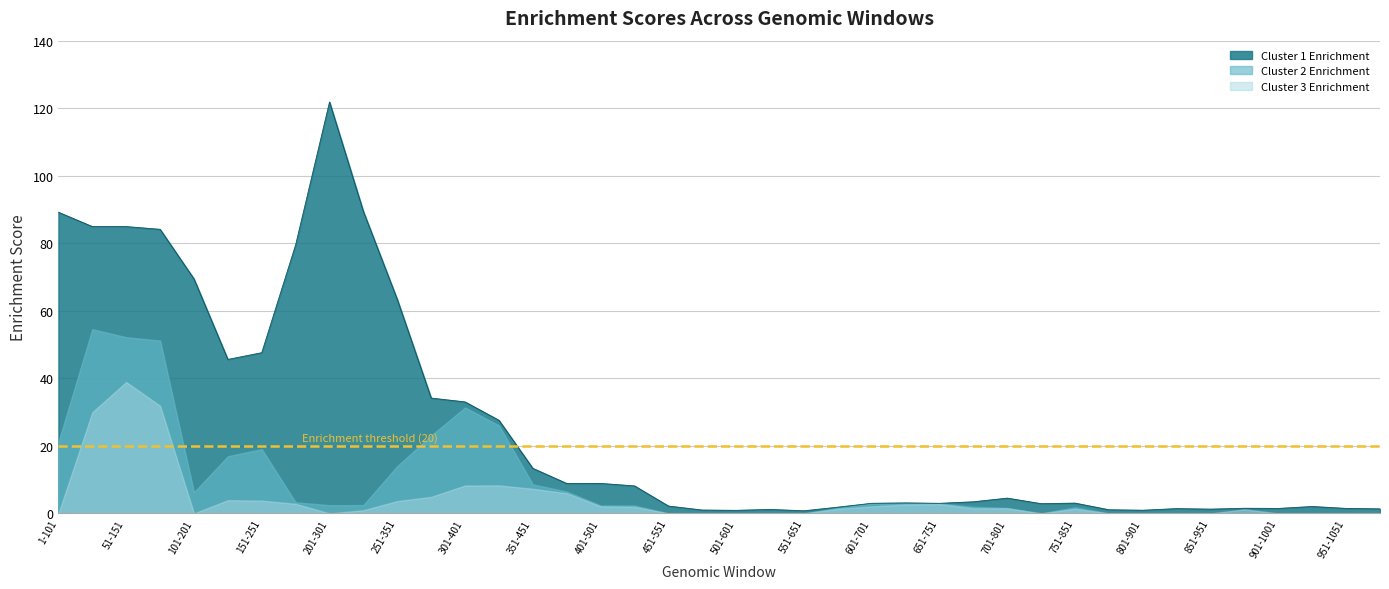

Is the value of Enrich3 at 24 greater than the value of Enrich2 at 12?

No